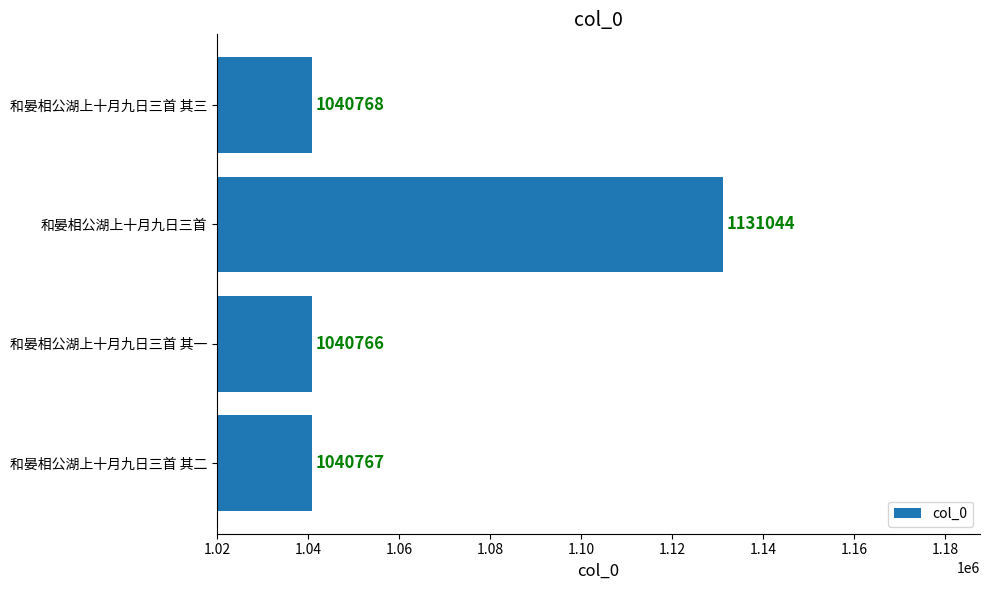

What is the approximate value at 和晏相公湖上十月九日三首 其二?

1040767